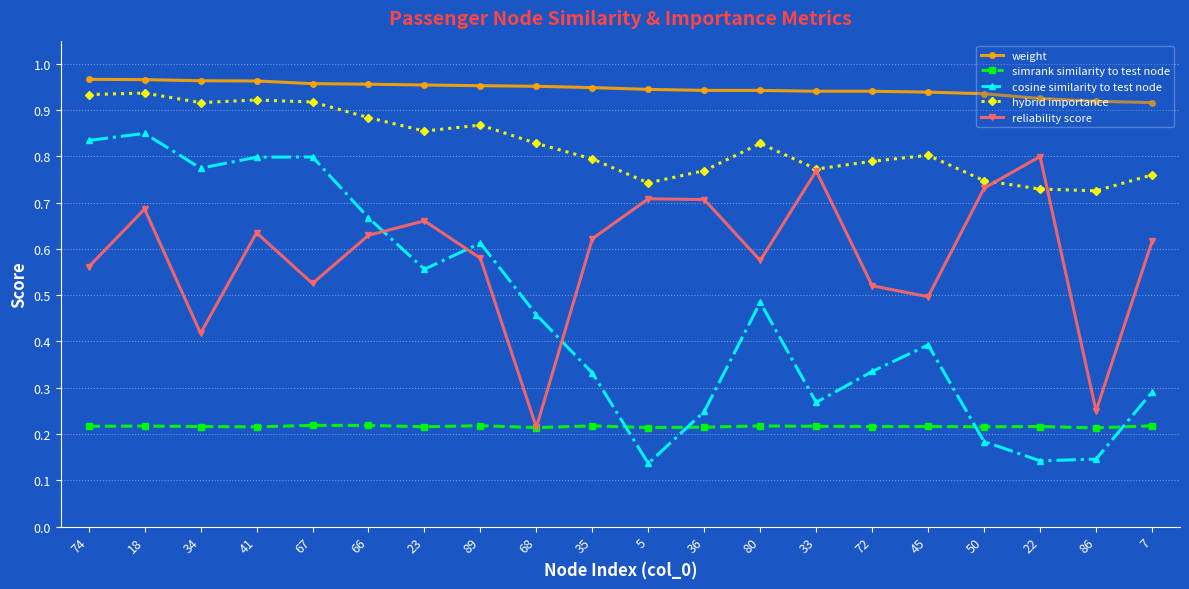

True or false: cosine similarity to test node has a value of 0.4 at 67.

False